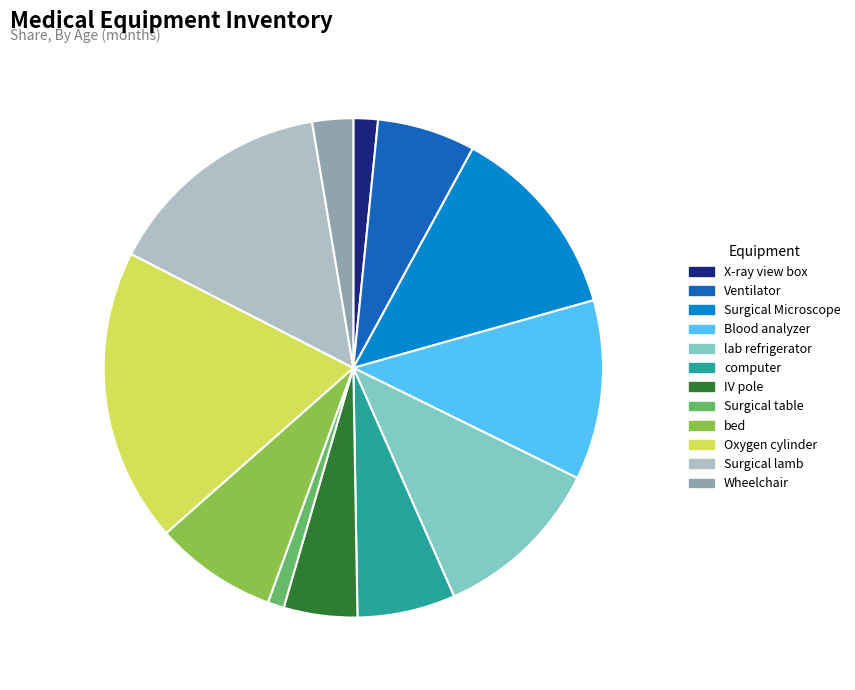

Which slice is the largest?

Oxygen cylinder